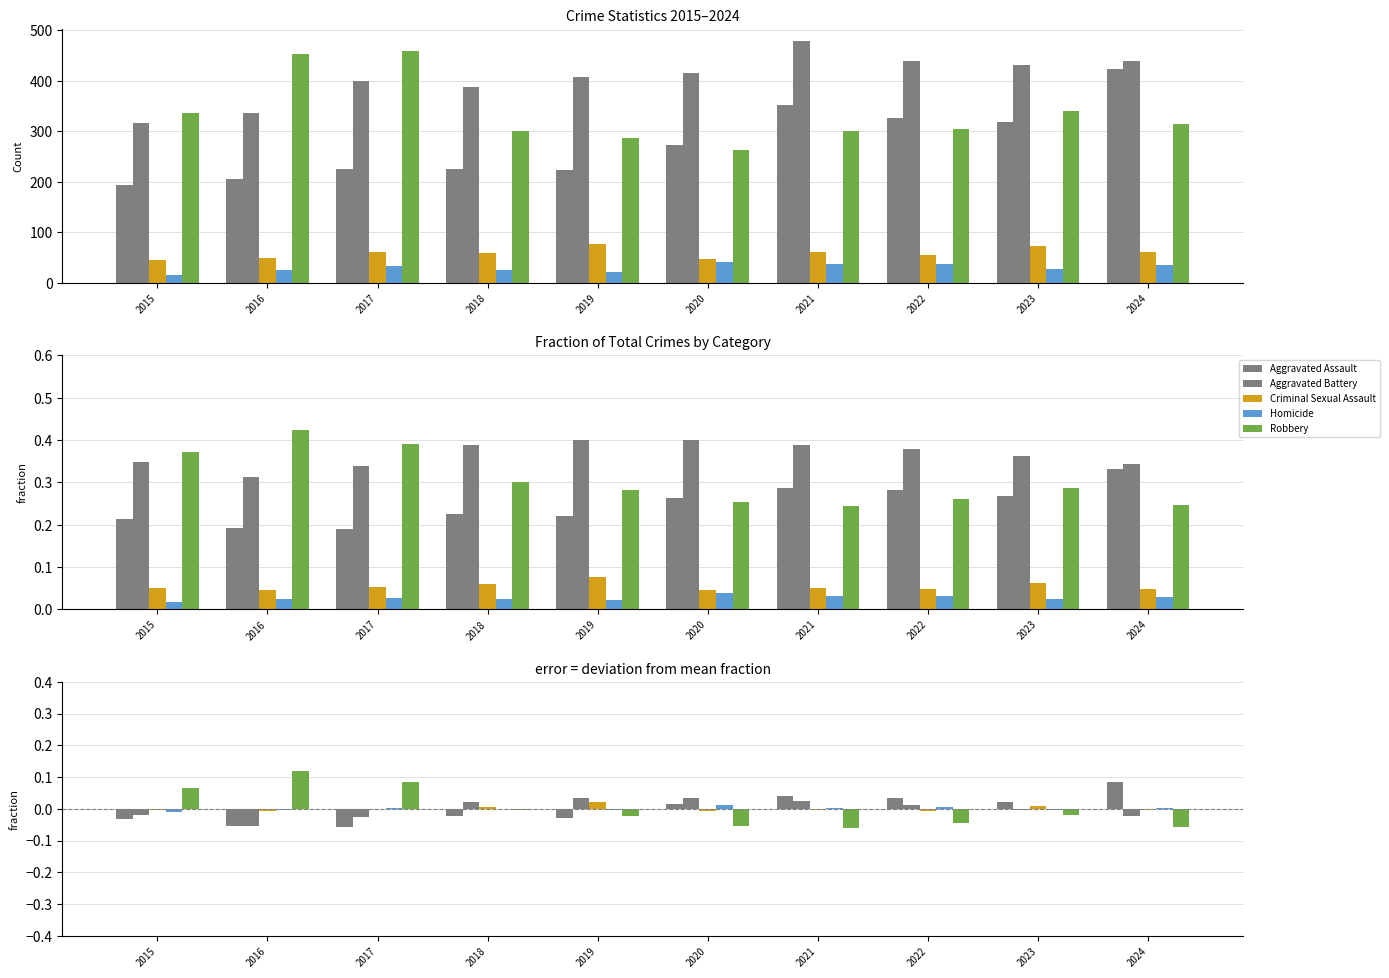

Reading right to left, transcribe all the data shown in this chart.

Aggravated Assault: 2024=0.1	2023=0.0	2022=0.0	2021=0.0	2020=0.0	2019=-0.0	2018=-0.0	2017=-0.1	2016=-0.1	2015=-0.0
Aggravated Battery: 2024=-0.0	2023=-0.0	2022=0.0	2021=0.0	2020=0.0	2019=0.0	2018=0.0	2017=-0.0	2016=-0.1	2015=-0.0
Criminal Sexual Assault: 2024=-0.0	2023=0.0	2022=-0.0	2021=-0.0	2020=-0.0	2019=0.0	2018=0.0	2017=-0.0	2016=-0.0	2015=-0.0
Homicide: 2024=0.0	2023=-0.0	2022=0.0	2021=0.0	2020=0.0	2019=-0.0	2018=-0.0	2017=0.0	2016=-0.0	2015=-0.0
Robbery: 2024=-0.1	2023=-0.0	2022=-0.0	2021=-0.1	2020=-0.1	2019=-0.0	2018=-0.0	2017=0.1	2016=0.1	2015=0.1